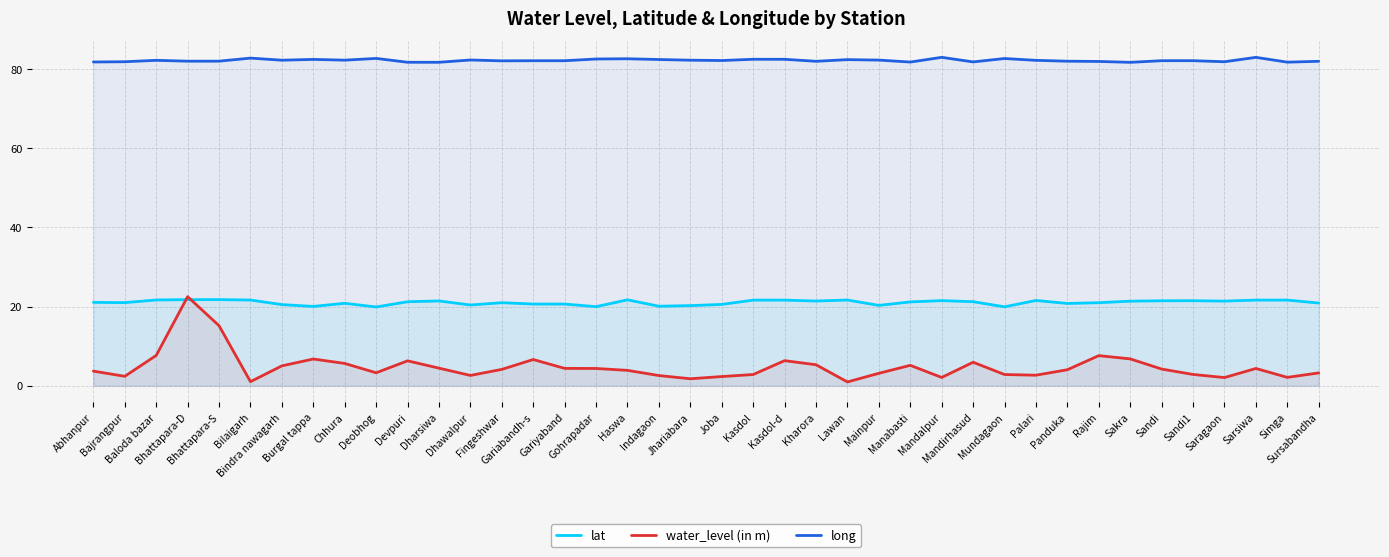

How many interior local peaks does the water_level (in m) series have?

9